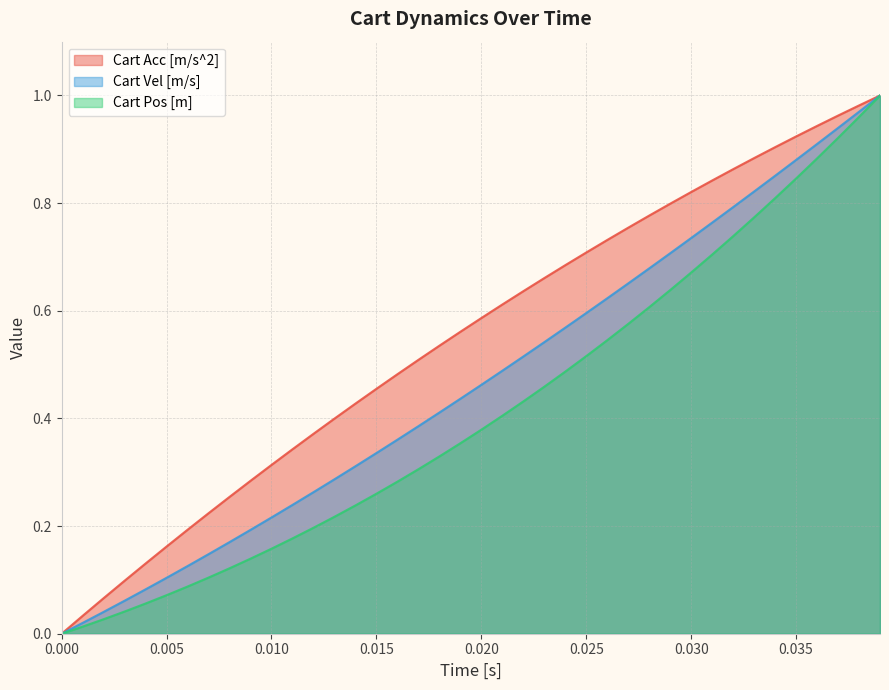

Reading left to right, transcribe all the data shown in this chart.

Cart Acc [m/s^2]: 0.0	0.0	0.1	0.1	0.1	0.2	0.2	0.2	0.3	0.3	0.3	0.3	0.4	0.4	0.4	0.5	0.5	0.5	0.5	0.6	0.6	0.6	0.6	0.7	0.7	0.7	0.7	0.8	0.8	0.8	0.8	0.8	0.9	0.9	0.9	0.9	0.9	1.0	1.0	1.0
Cart Vel [m/s]: 0.0	0.0	0.0	0.1	0.1	0.1	0.1	0.1	0.2	0.2	0.2	0.2	0.3	0.3	0.3	0.3	0.4	0.4	0.4	0.4	0.5	0.5	0.5	0.5	0.6	0.6	0.6	0.7	0.7	0.7	0.7	0.8	0.8	0.8	0.9	0.9	0.9	0.9	1.0	1.0
Cart Pos [m]: 0.0	0.0	0.0	0.0	0.1	0.1	0.1	0.1	0.1	0.1	0.2	0.2	0.2	0.2	0.2	0.3	0.3	0.3	0.3	0.4	0.4	0.4	0.4	0.5	0.5	0.5	0.5	0.6	0.6	0.6	0.7	0.7	0.7	0.8	0.8	0.8	0.9	0.9	1.0	1.0